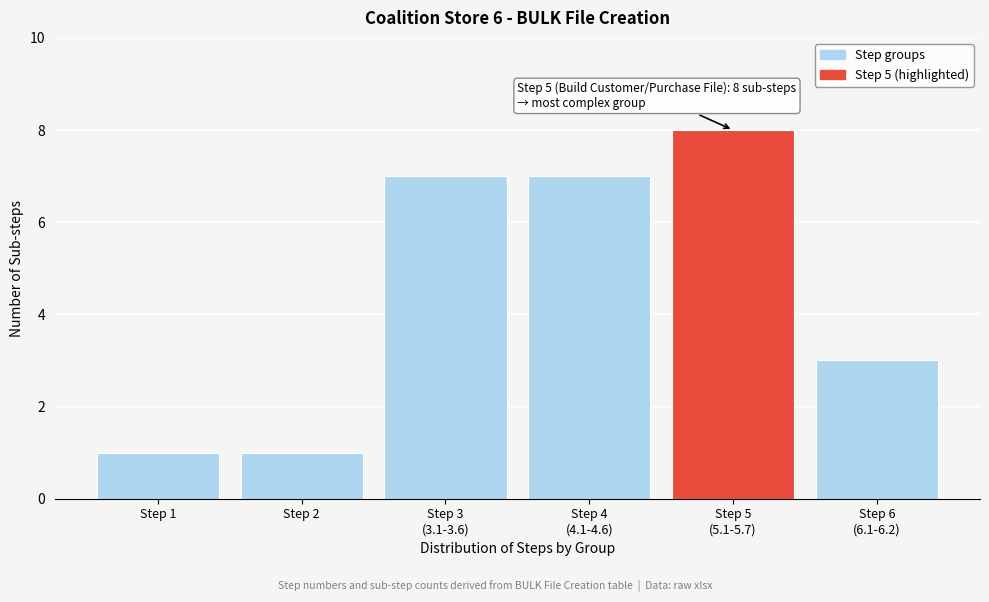

Reading left to right, what are all the values shown in this chart?

1	1	7	7	8	3